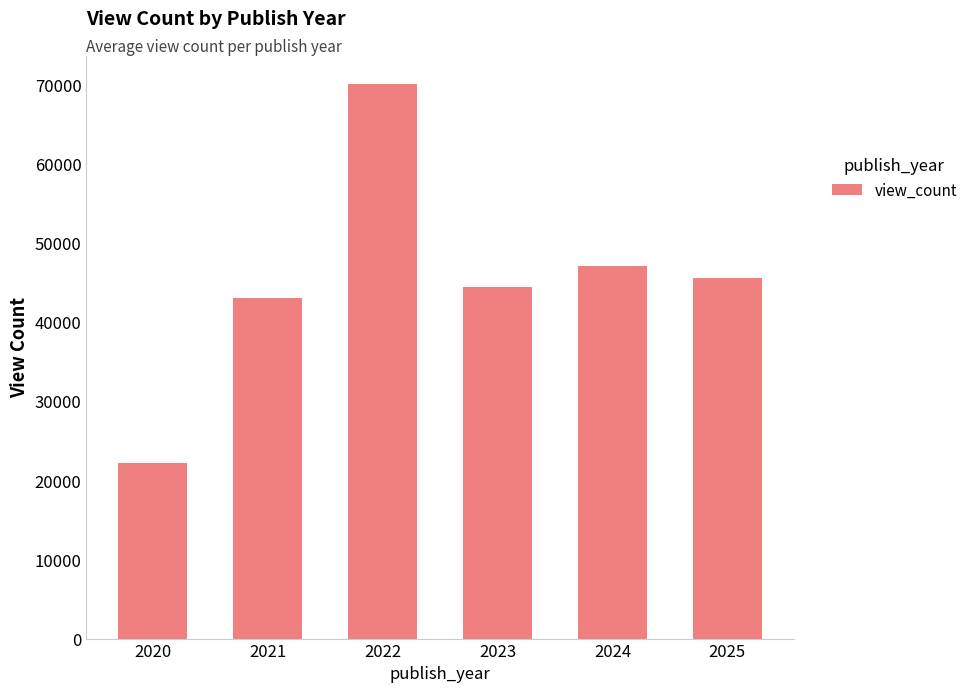

Rank the categories by value from lowest to highest.

2020, 2021, 2023, 2025, 2024, 2022